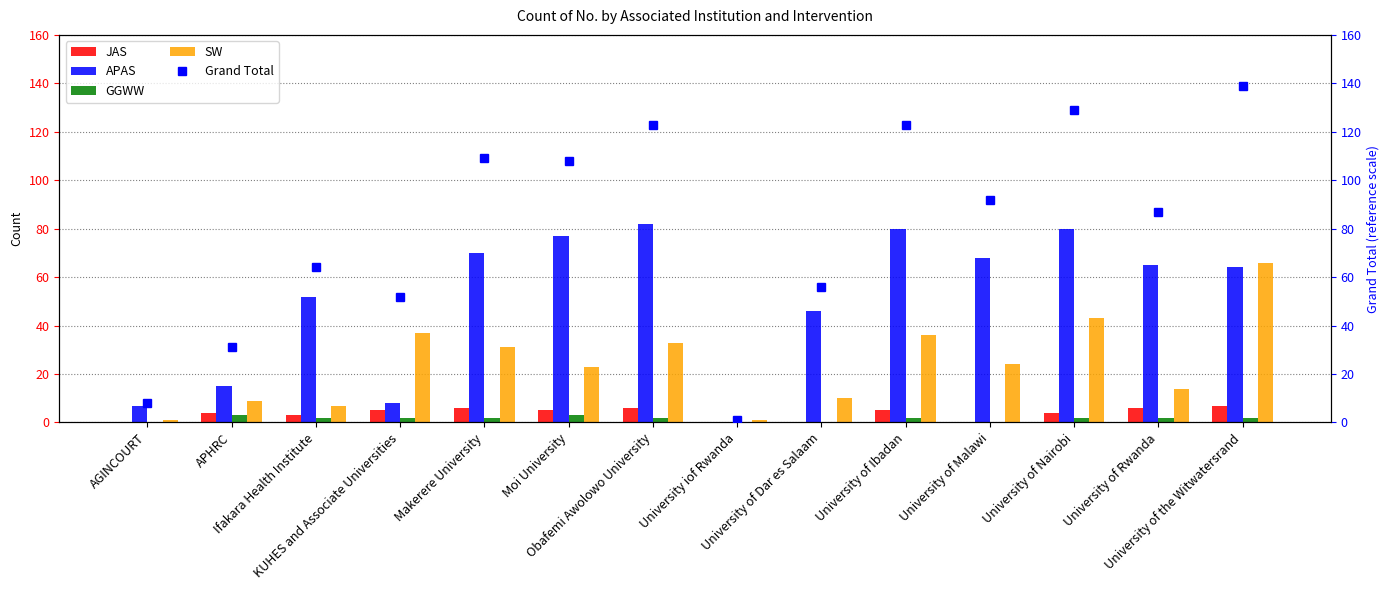

Which series has the largest total across all categories?

Grand Total